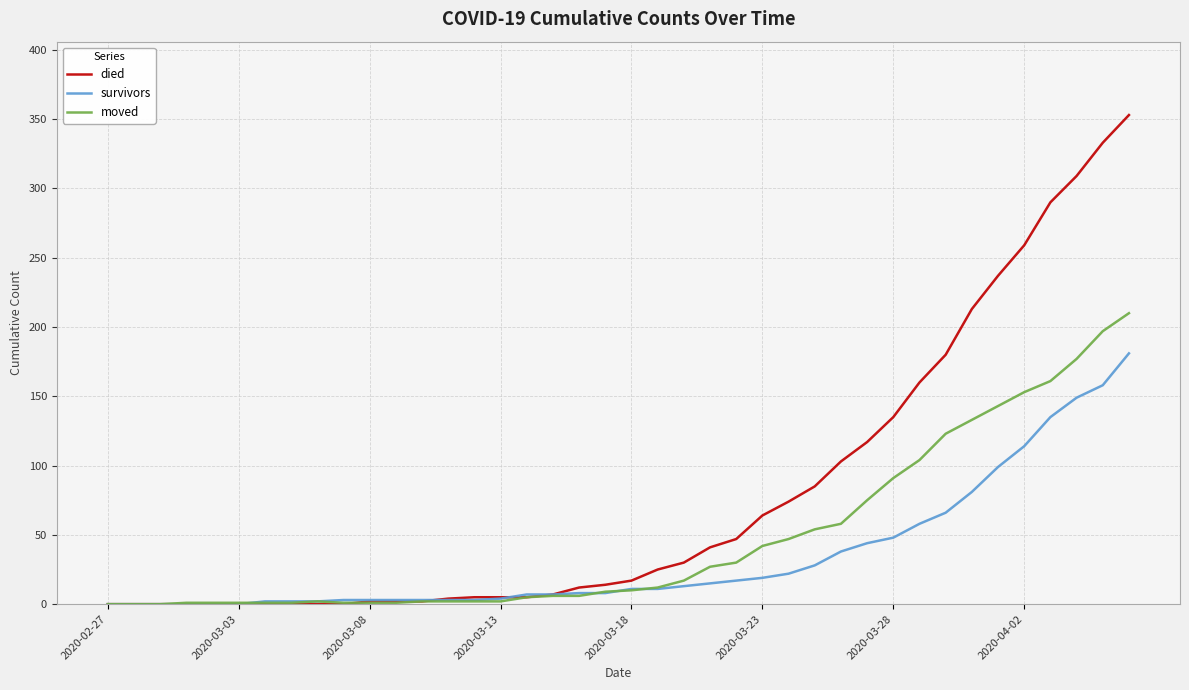

What is the maximum value for survivors?

181